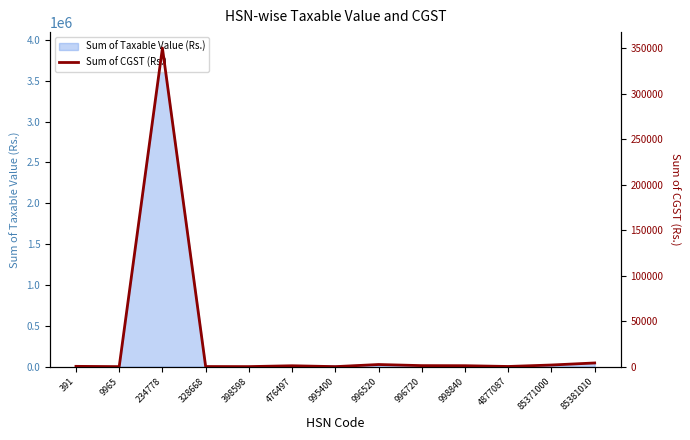

Which has a higher value, 995400 or 996520?

996520